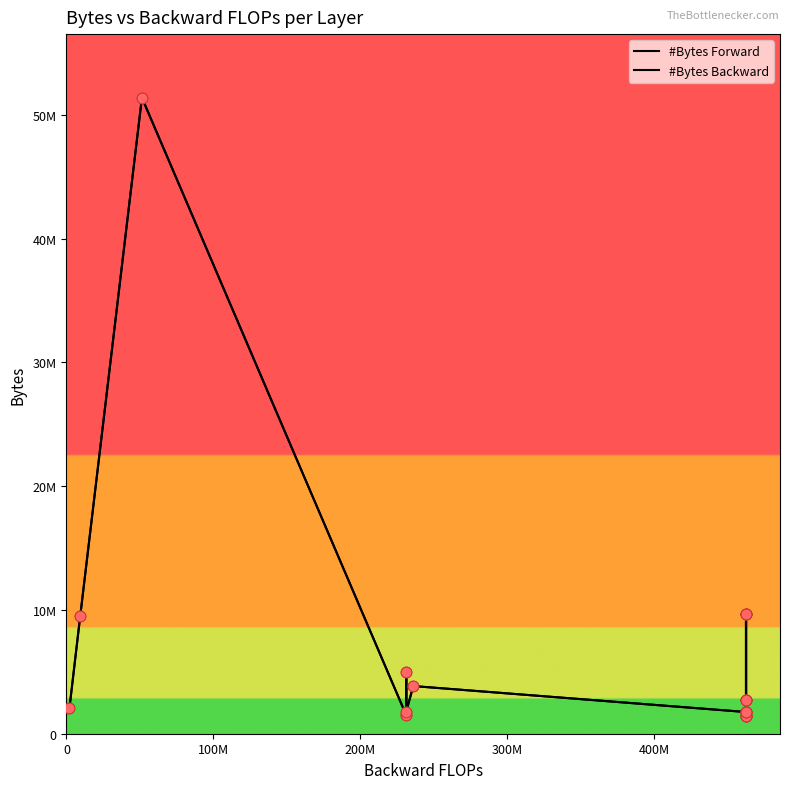

Is the value of #Bytes Backward at 6 greater than the value of #Bytes Forward at 100M?

No